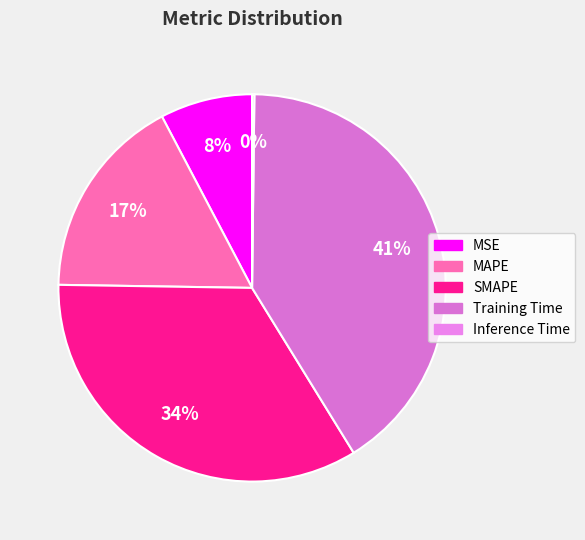

Which category has the biggest portion of the pie?

Training Time